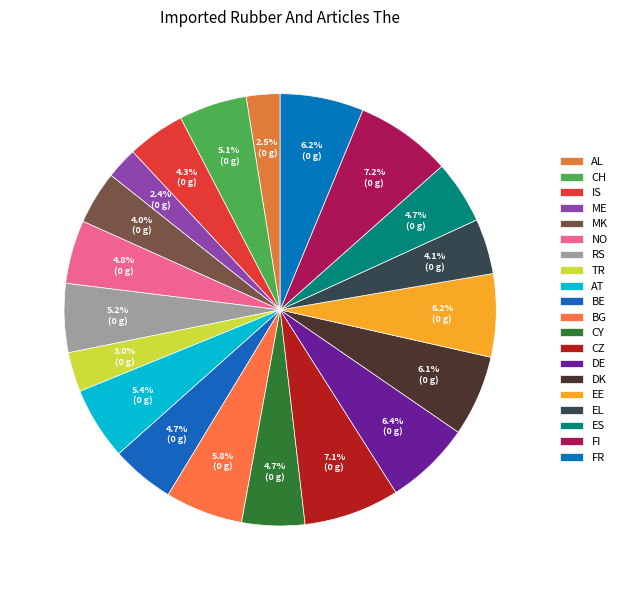

To the nearest percent, what is the combined percentage of BE and RS?

10%